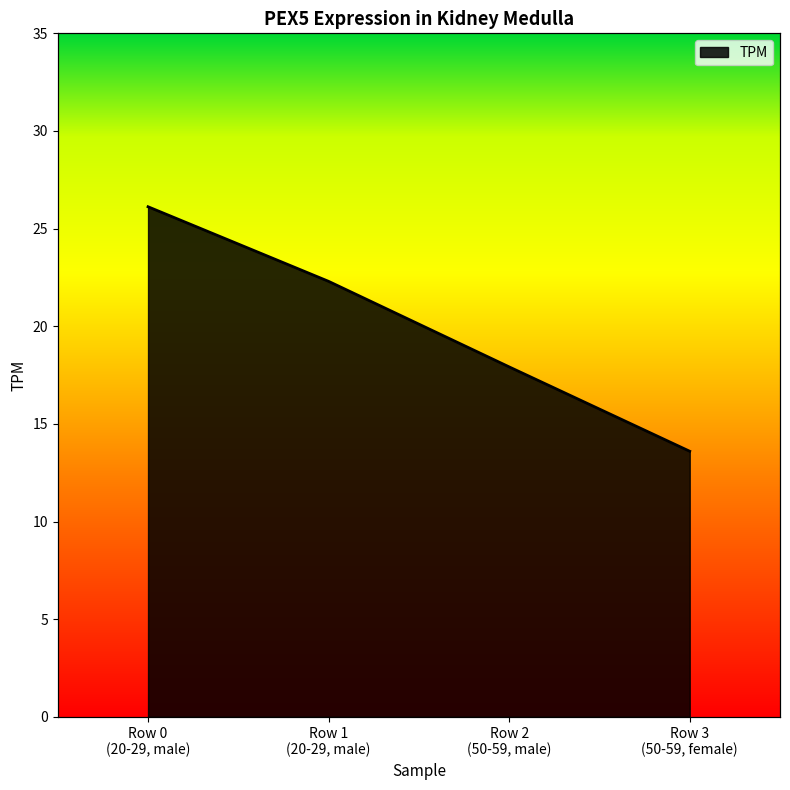

Reading left to right, extract all data points from this chart.

26.1	22.3	17.9	13.6